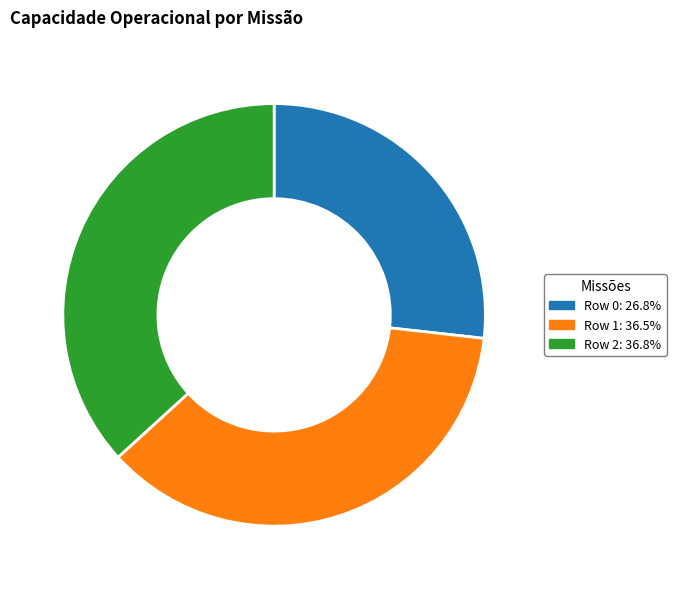

Between Row 0 and Row 1, which is larger?

Row 1